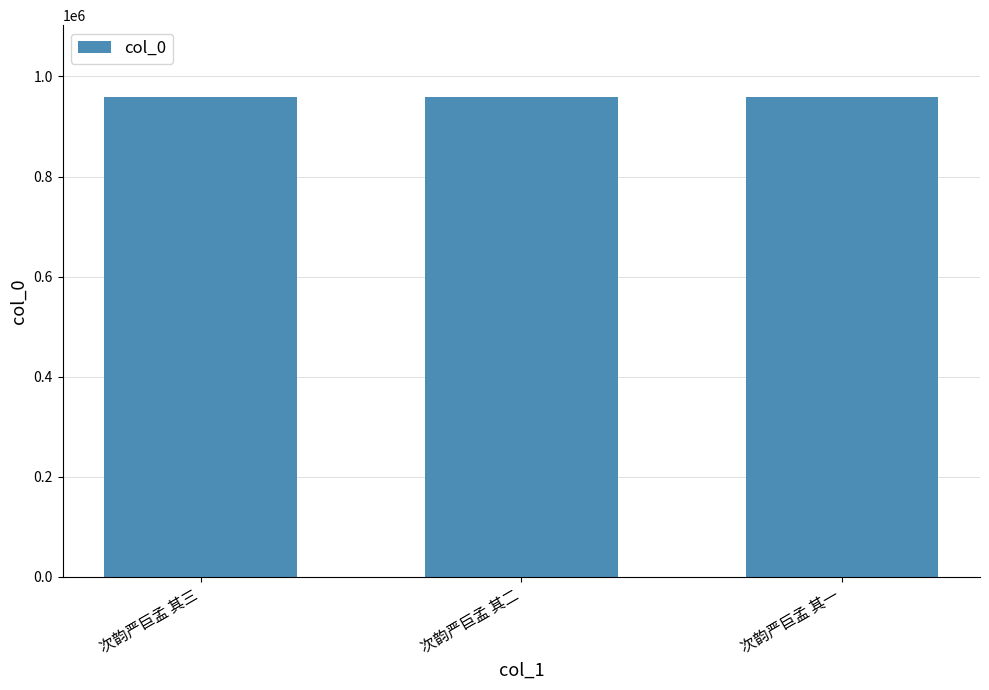

What is the difference between the values at 次韵严巨孟 其二 and 次韵严巨孟 其一?

1